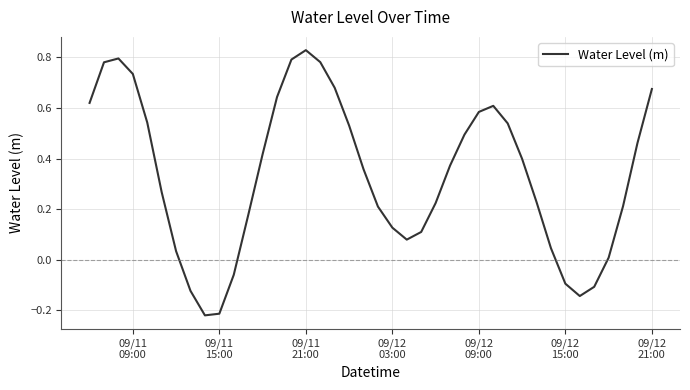

What is the difference between the maximum and minimum values?

1.0